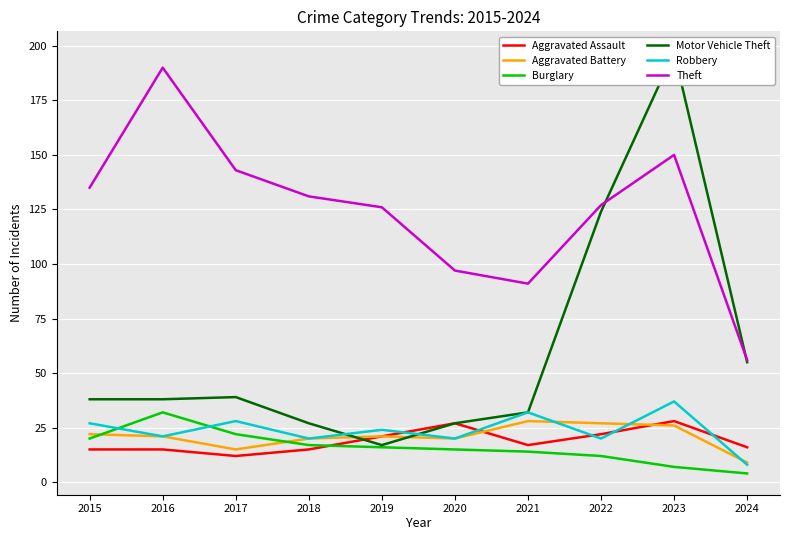

What is the maximum value shown in the chart?

197